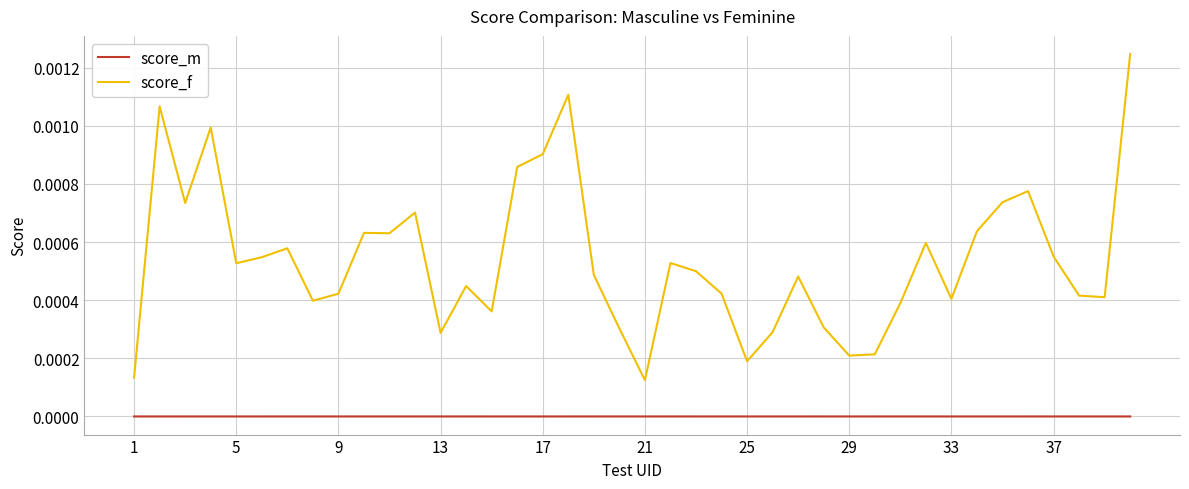

Which series has the largest total across all categories?

score_f